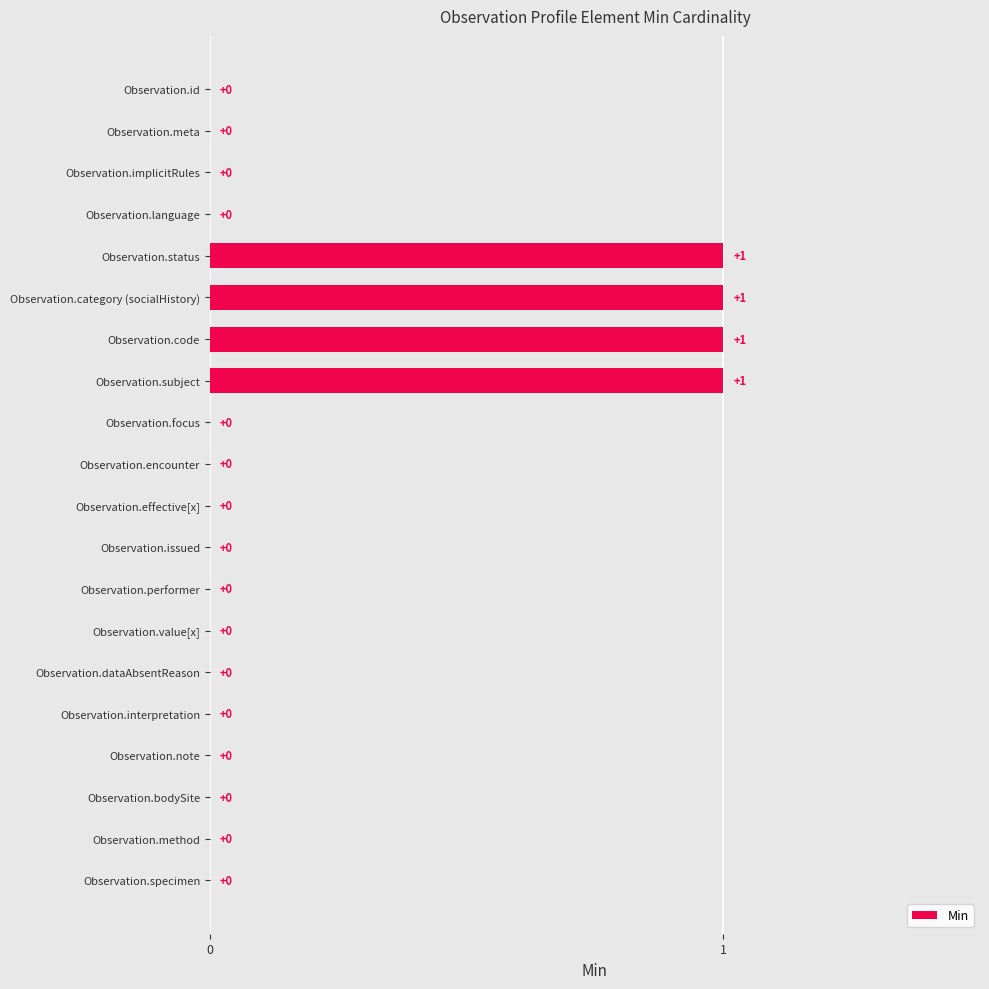

True or false: the data shows 0 at Observation.value[x].

True